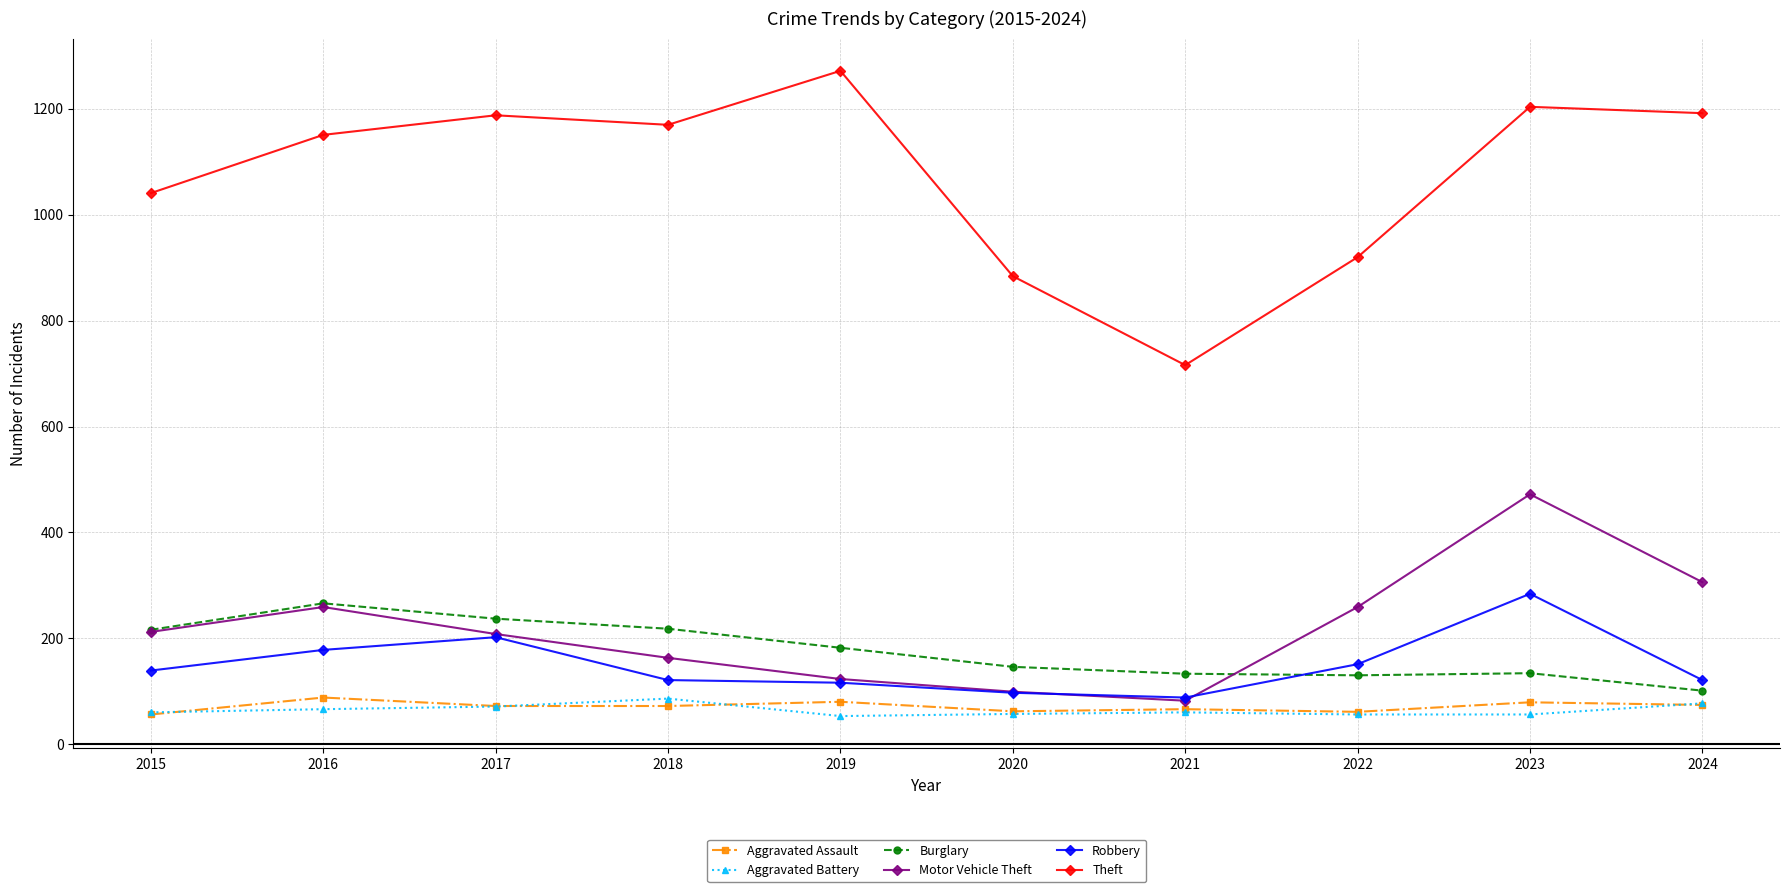

What is the difference between the highest and lowest values at 2022?

864